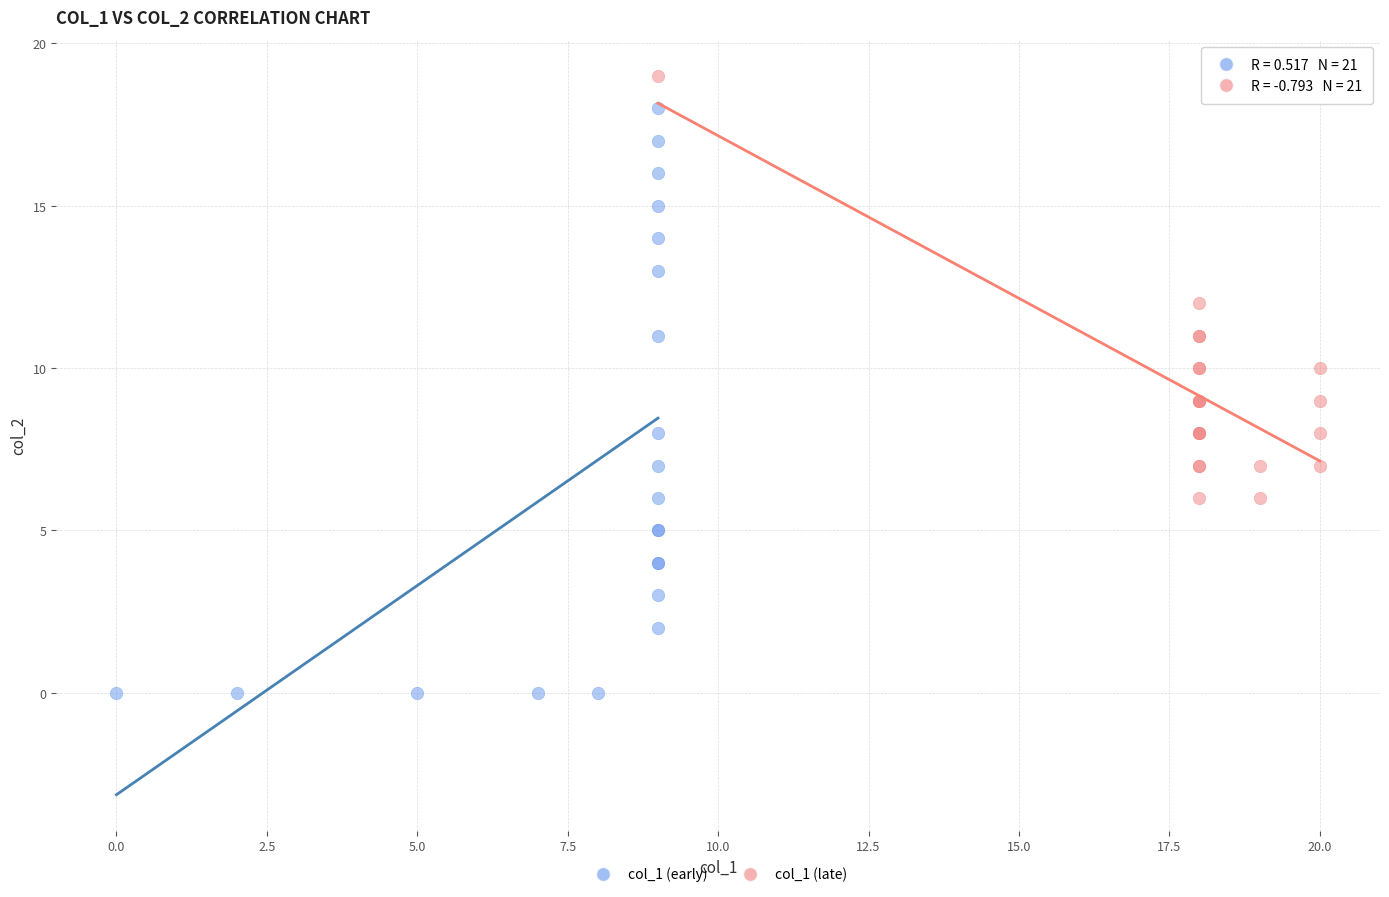

Which series contains the lowest Y value?

col_1 (early)